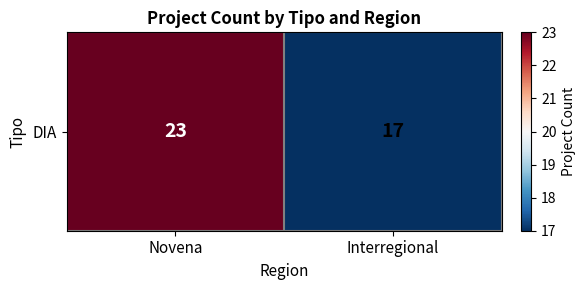

What is the average value?

20